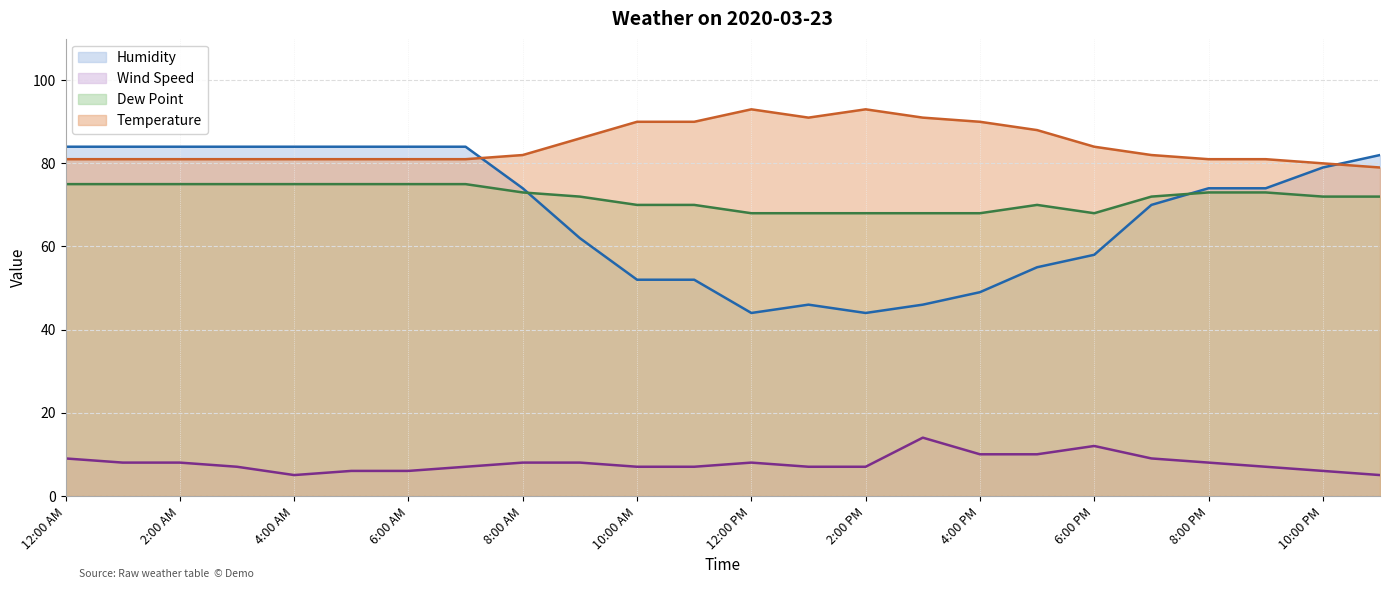

In Wind Speed, how many points are higher than both neighbors (excluding endpoints)?

3